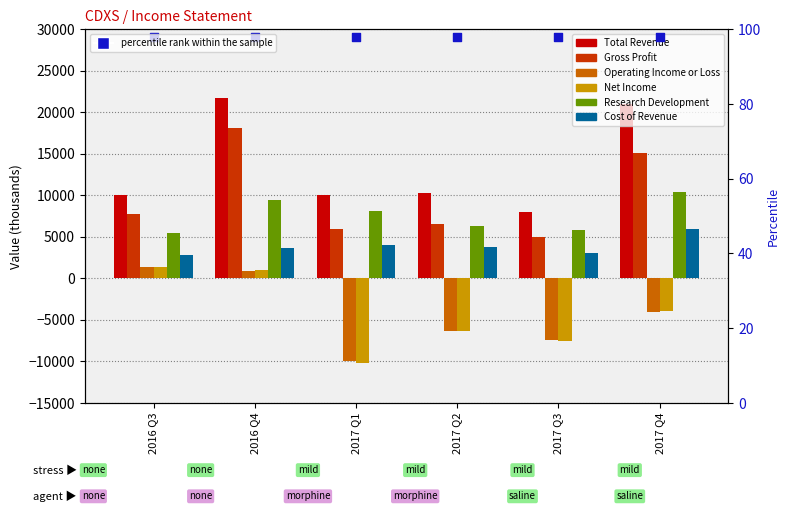

Which series has the widest spread of Y values?

Total Revenue